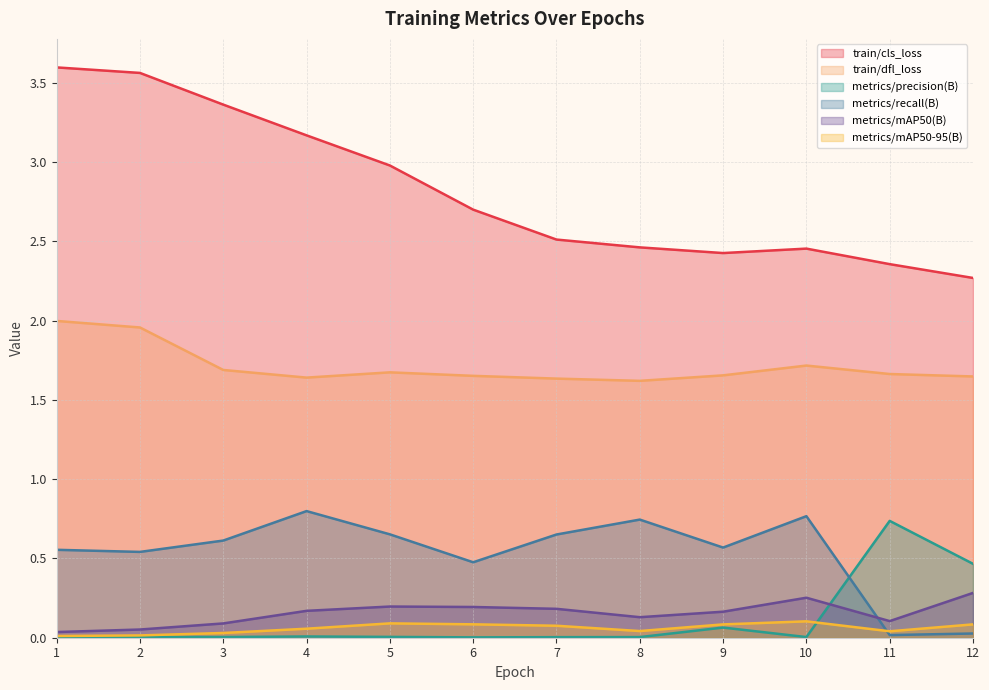

At how many categories does at least one series exceed 2?

12